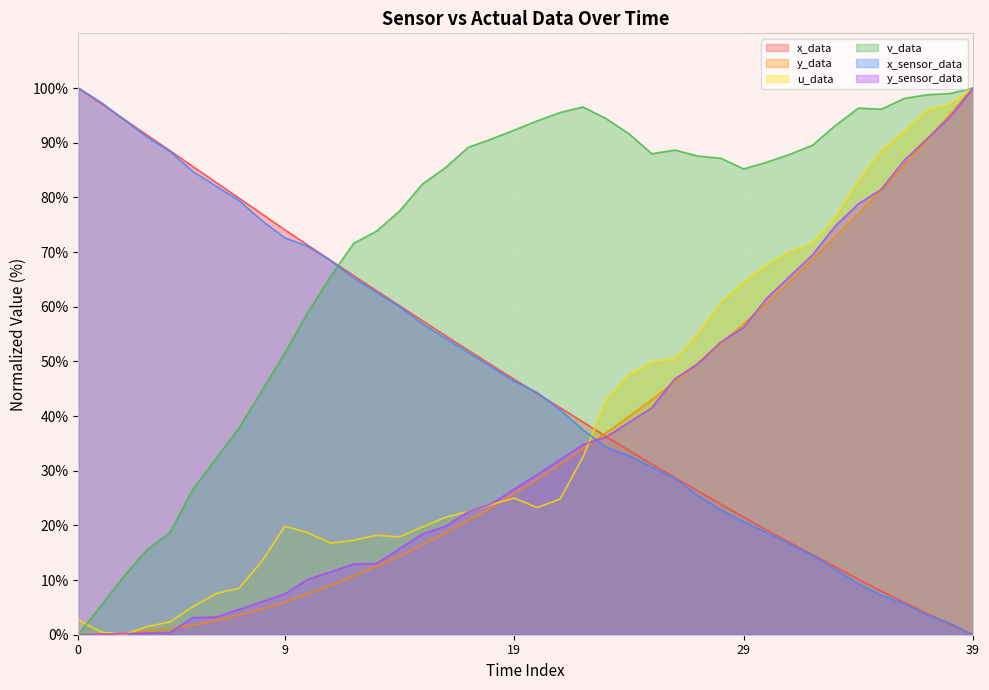

How many series are shown in this chart?

6